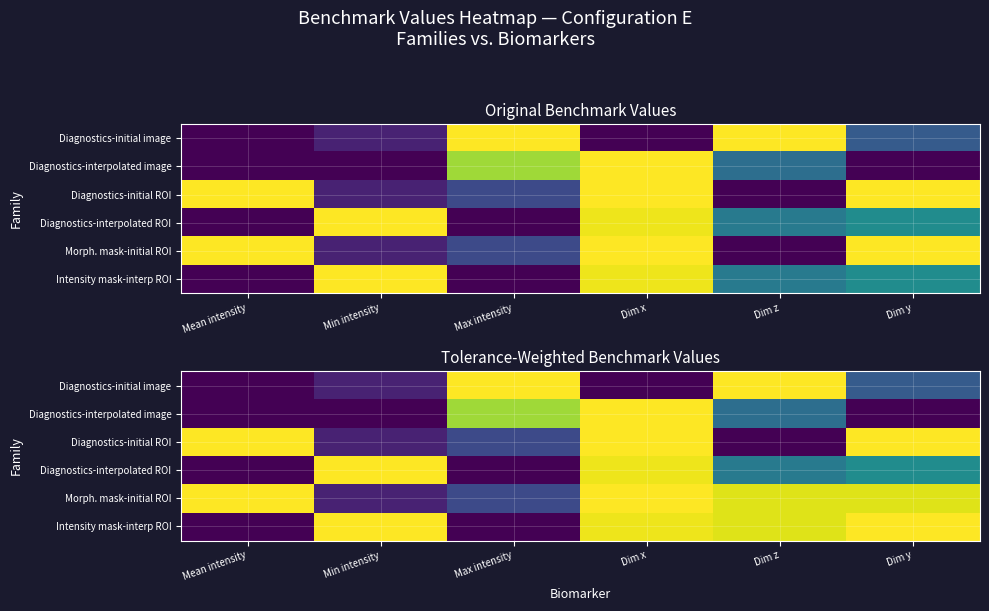

The value of Diagnostics-initial ROI at Dim z is 0.0. True or false?

True